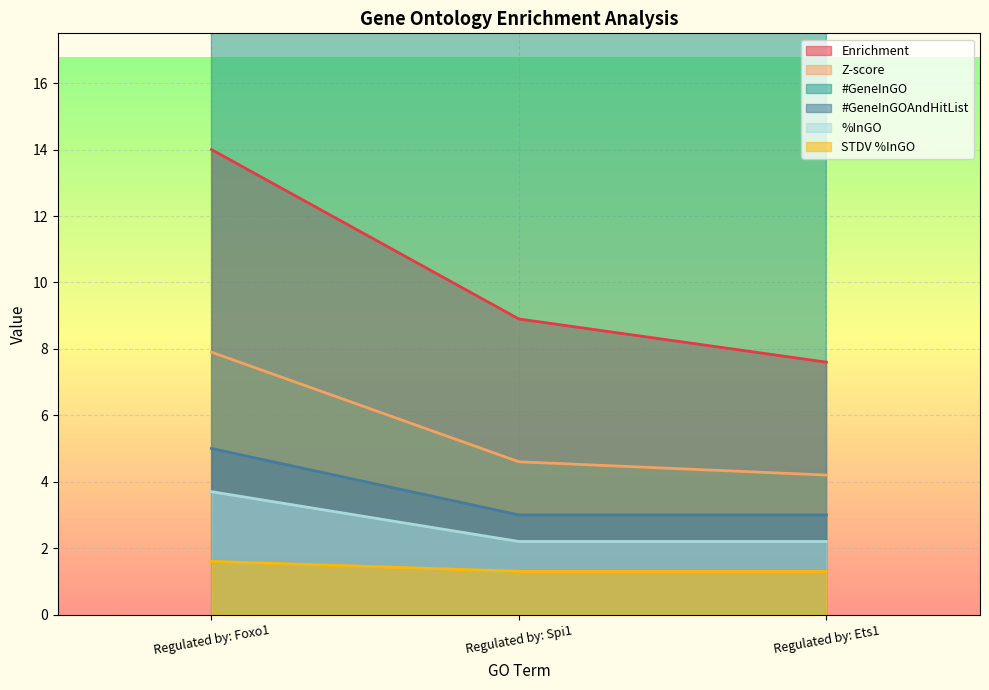

The Z-score series shows 4.2 at Regulated by: Ets1. True or false?

True